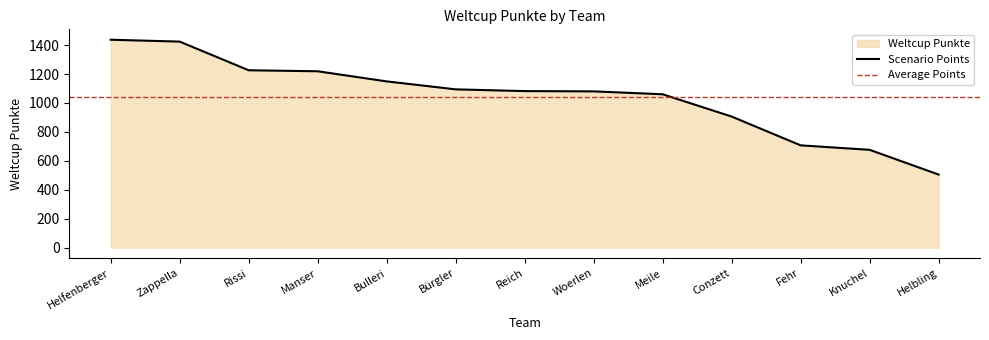

At which category does the chart reach its peak across all series?

Helfenberger